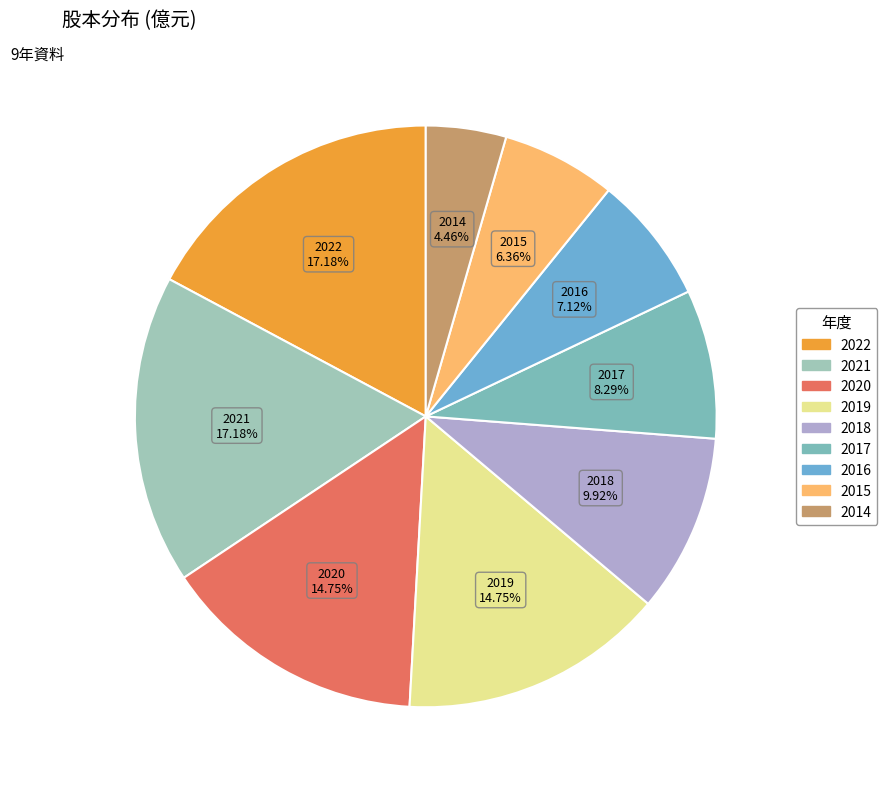

Is there a majority slice in this chart?

No